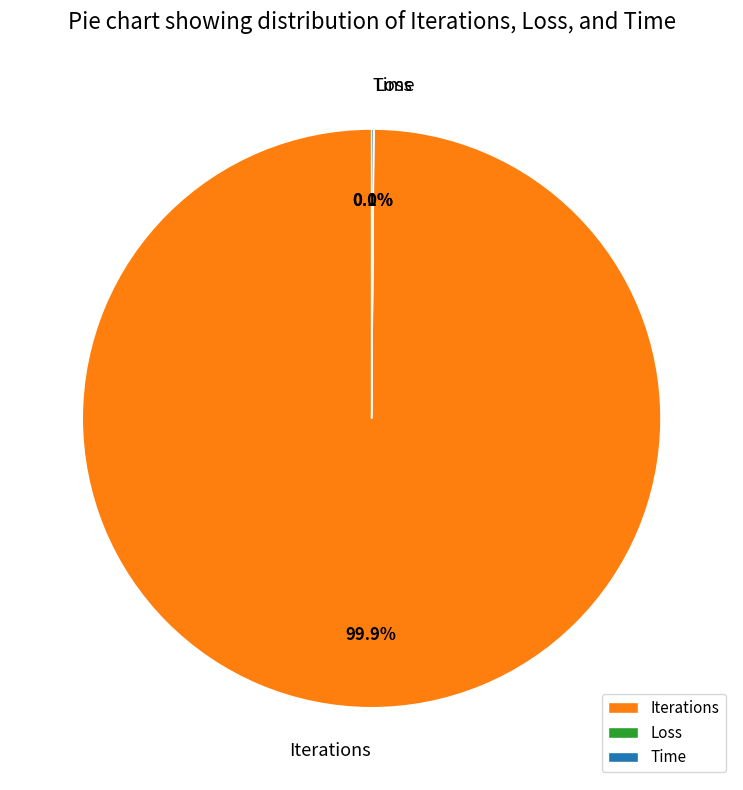

Does any single category account for the majority?

Yes